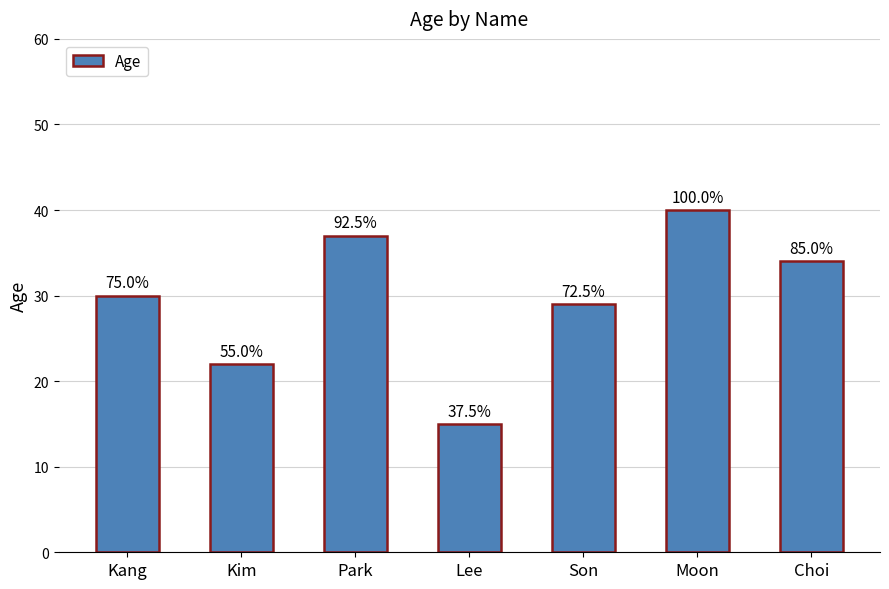

What position from the left is Moon?

6